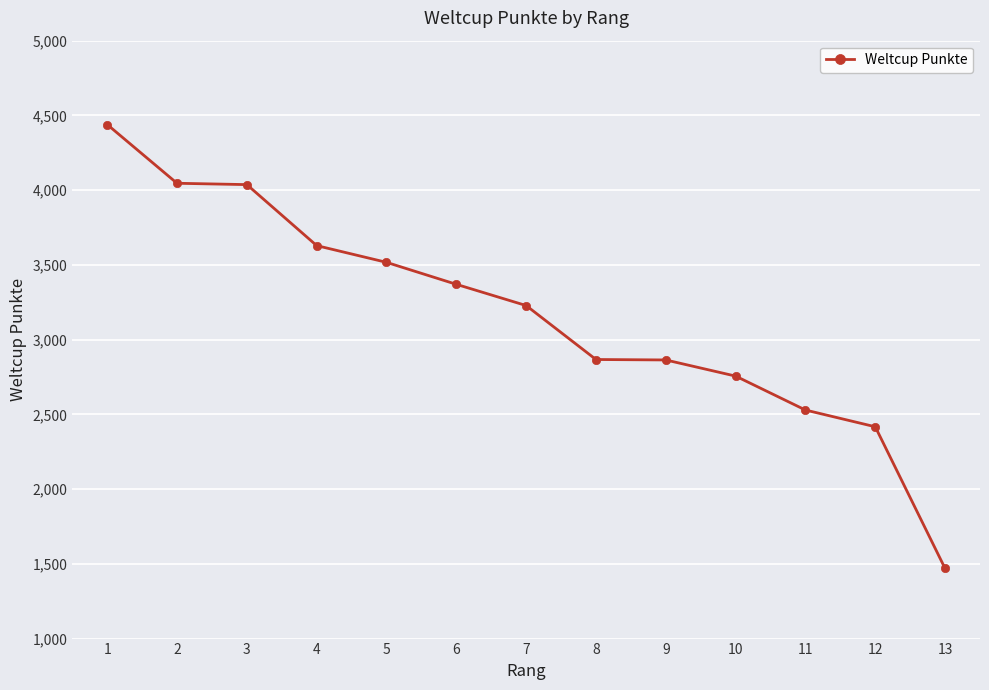

Between 10 and 9, which is larger?

9